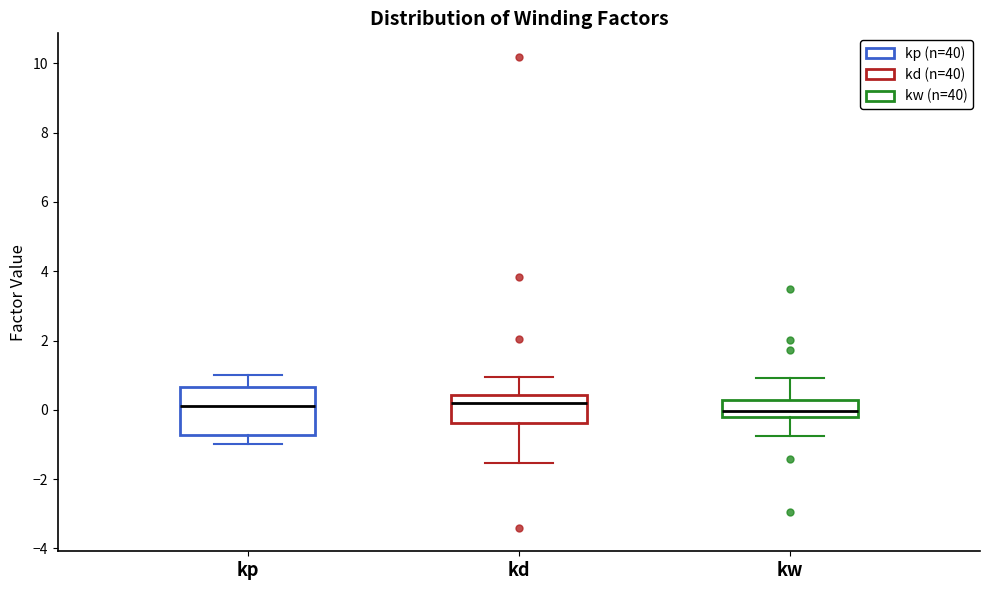

Comparing the boxes themselves (not the whiskers), which one is the tallest?

kp